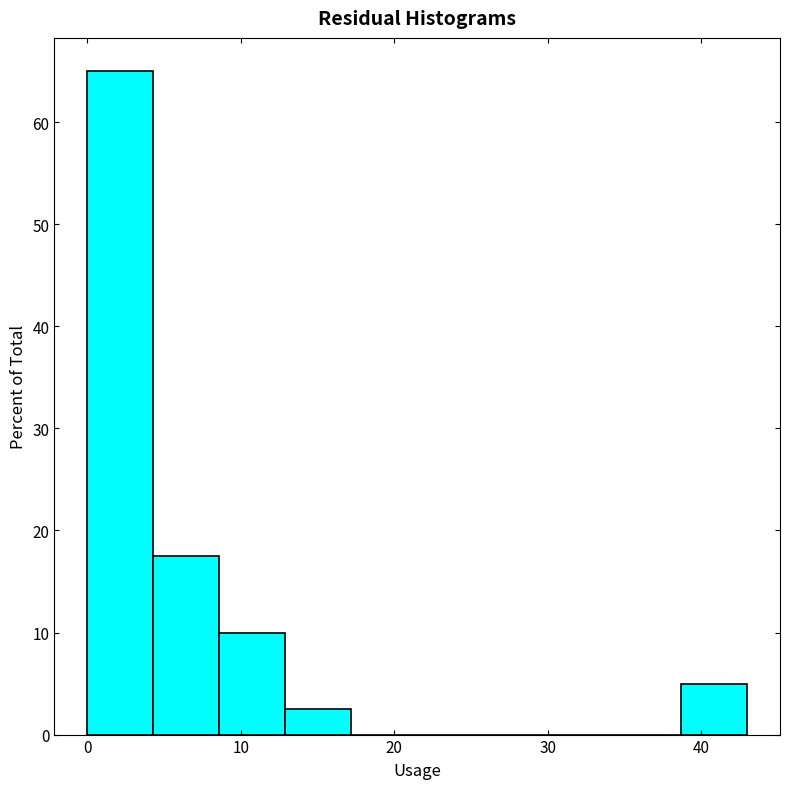

What is the height of the bar covering 4.3 to 8.6 on the x-axis? Neither the bar edges nor the heights are printed on the chart, so give them approximately, as read against the axes.

18